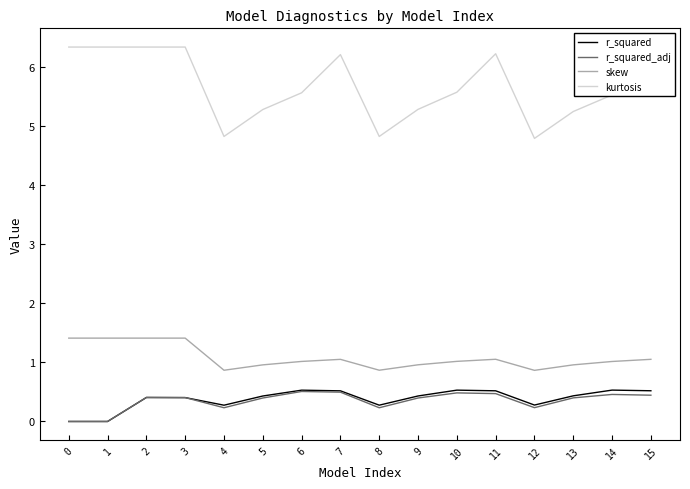

What is the spread (max minus min) of values at 4?

4.6